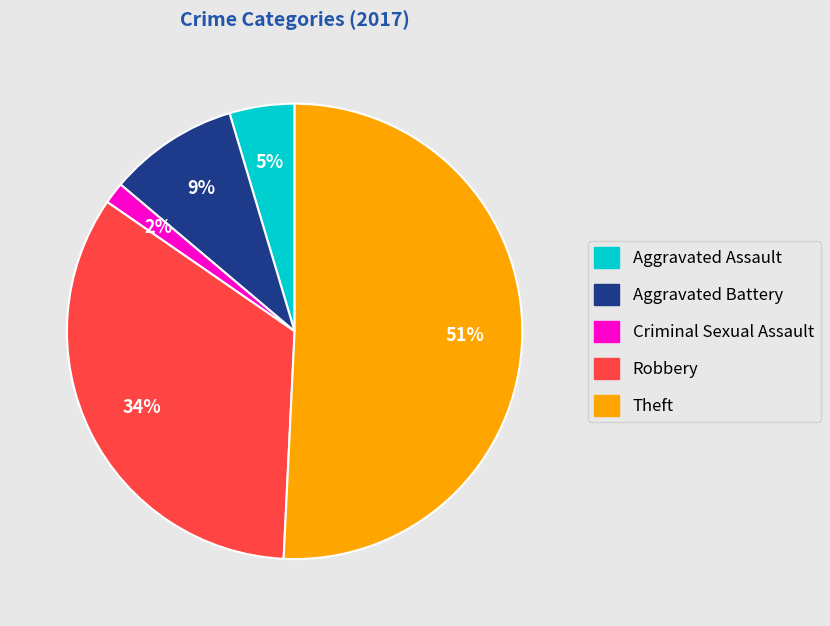

Does any single category account for the majority?

Yes